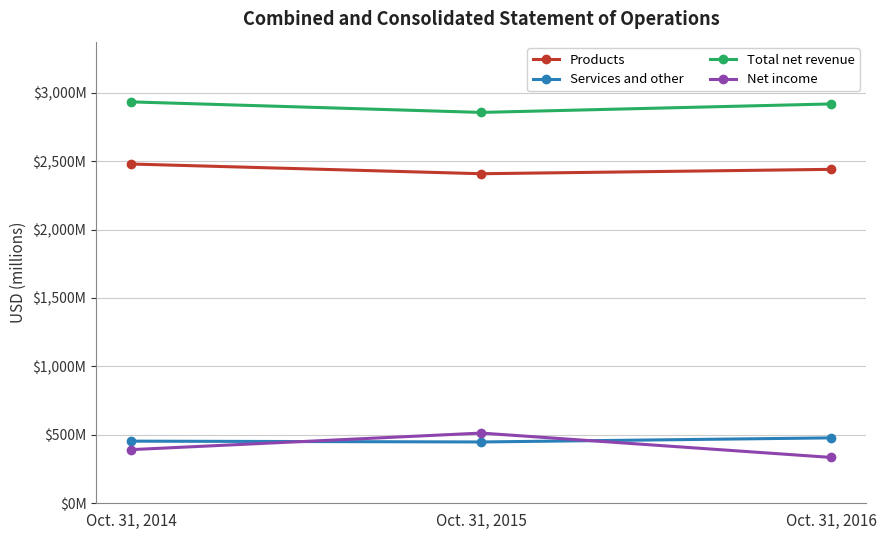

List the series in order of their peak value, lowest first.

Services and other, Net income, Products, Total net revenue